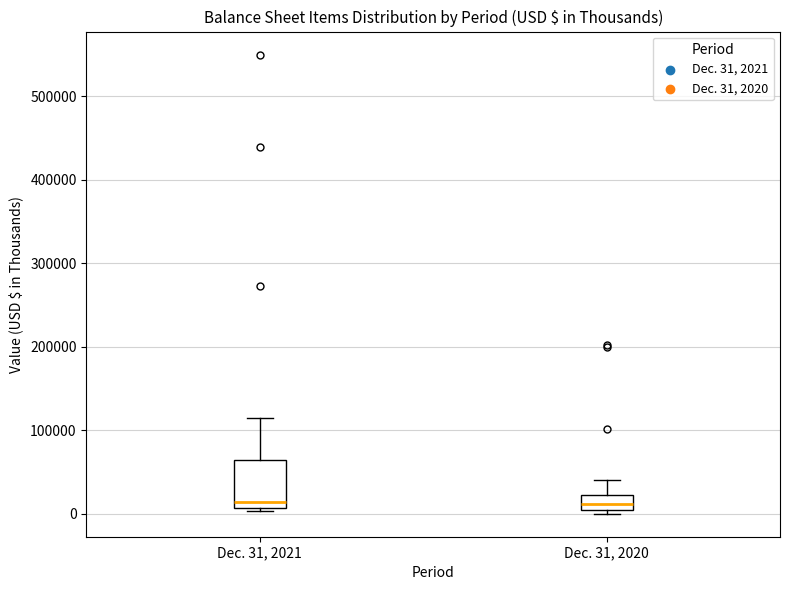

Which box is the tallest, from its lower edge to its upper edge?

Dec. 31, 2021